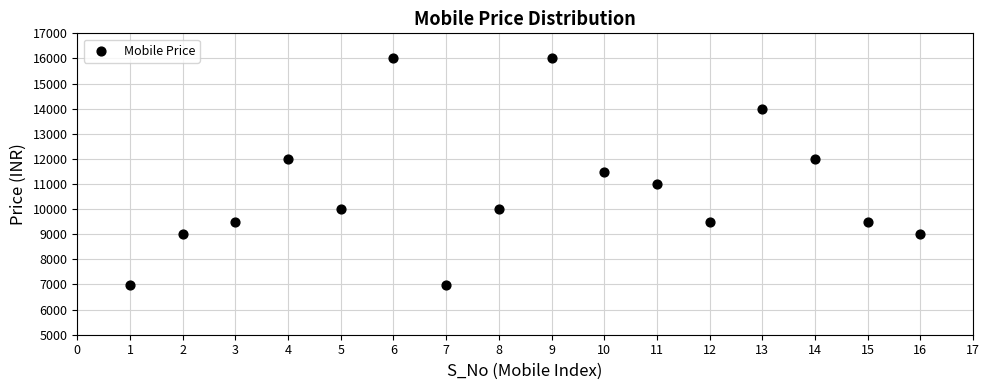

What is the range of Y values (max minus min)?

9000